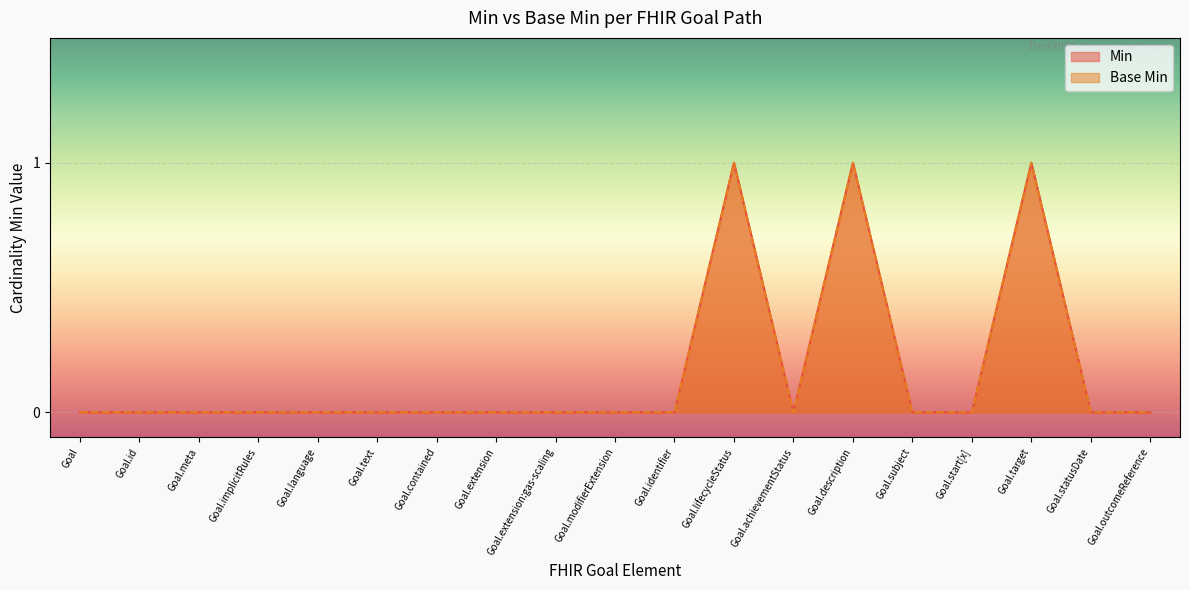

How many positive values does the Base Min series have?

3